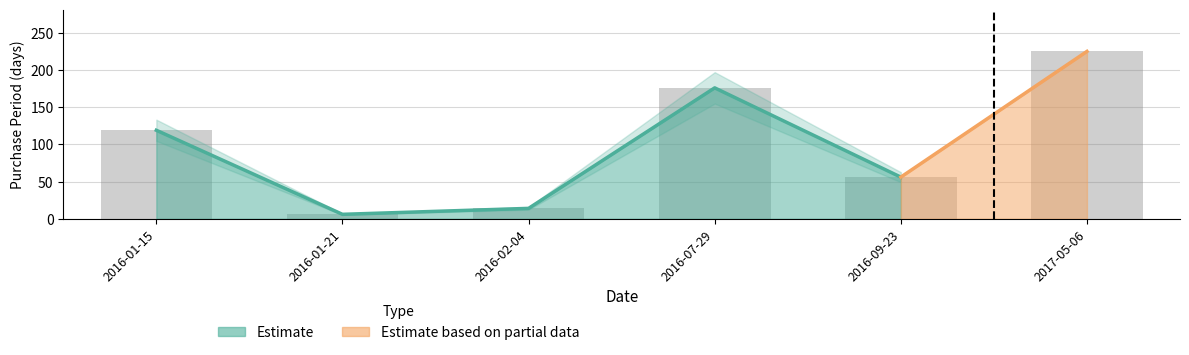

True or false: the data shows 56 at 2016-09-23.

True